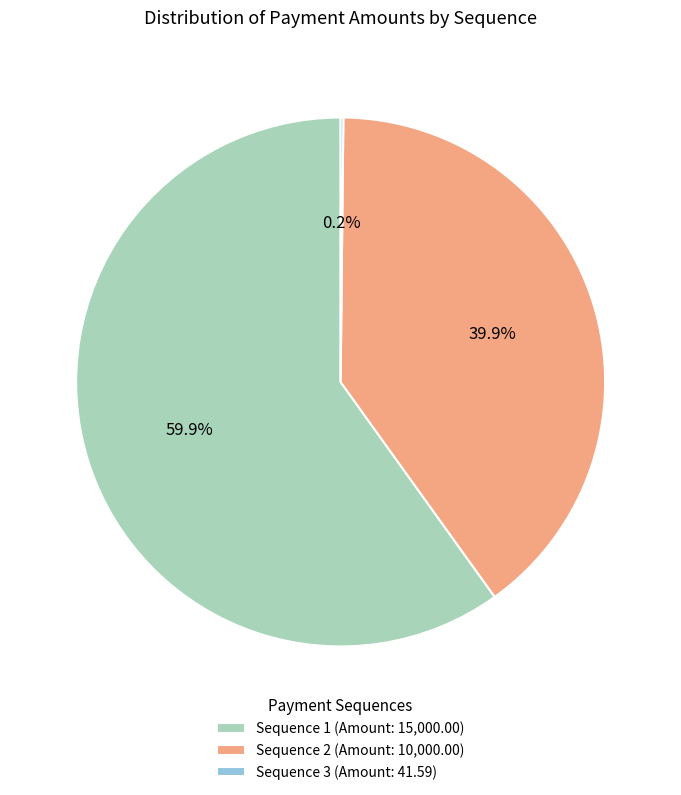

Does Sequence 2 (Amount: 10,000.00) account for over 50% of the chart?

No